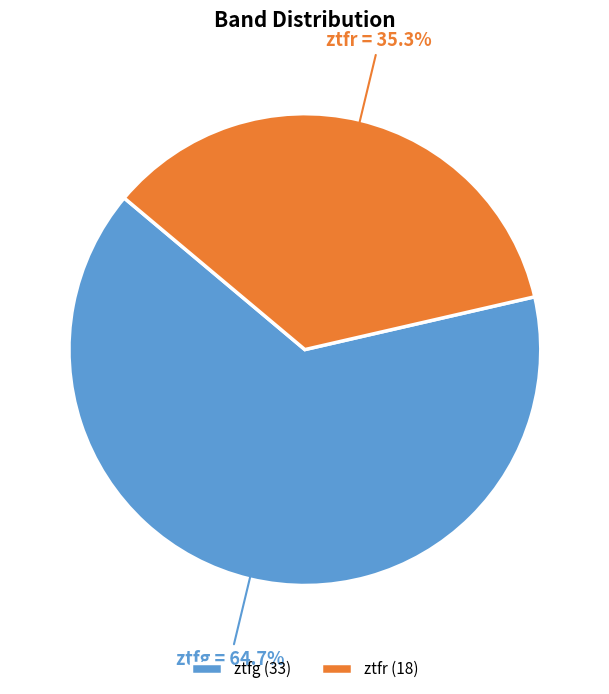

What is the majority slice?

ztfg